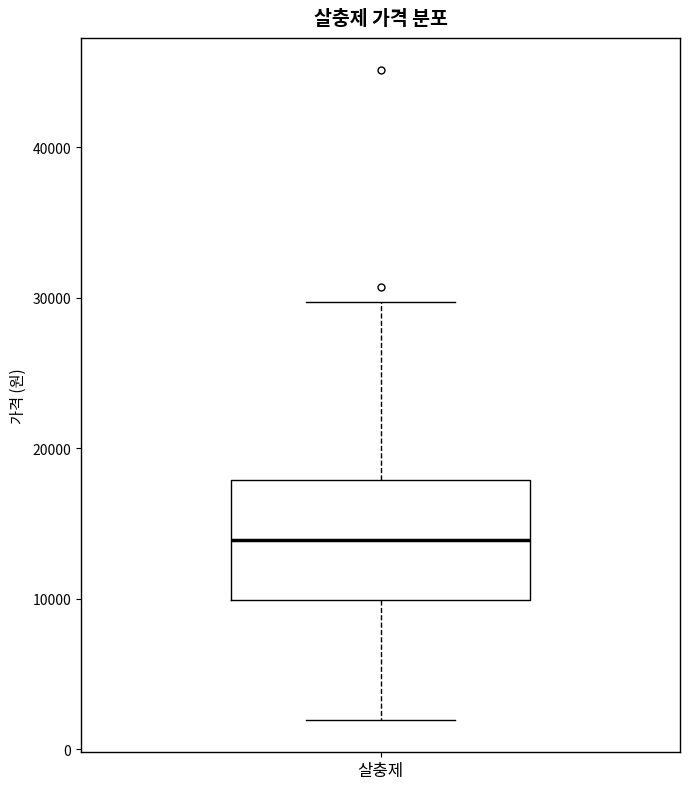

Where does the lower whisker of the box for 살충제 end on the y-axis? The values are not printed on the chart, so give them approximately, as read against the axis.

2000